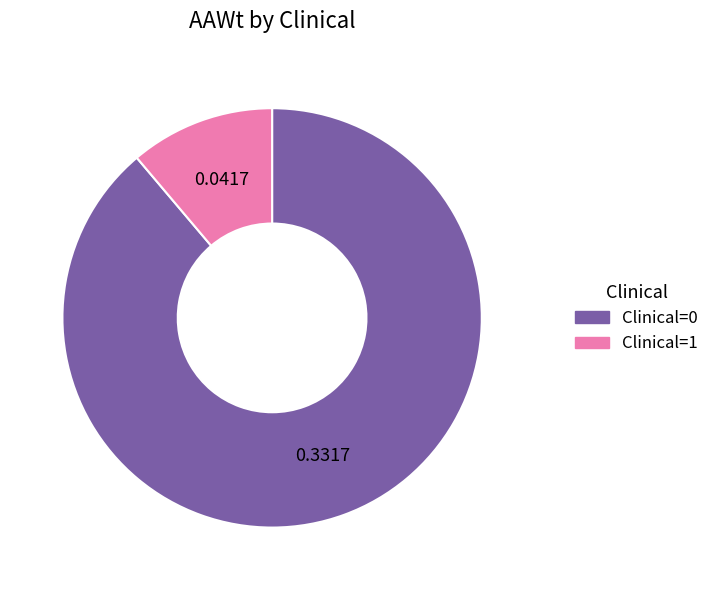

Which has a higher value, Clinical=1 or Clinical=0?

Clinical=0